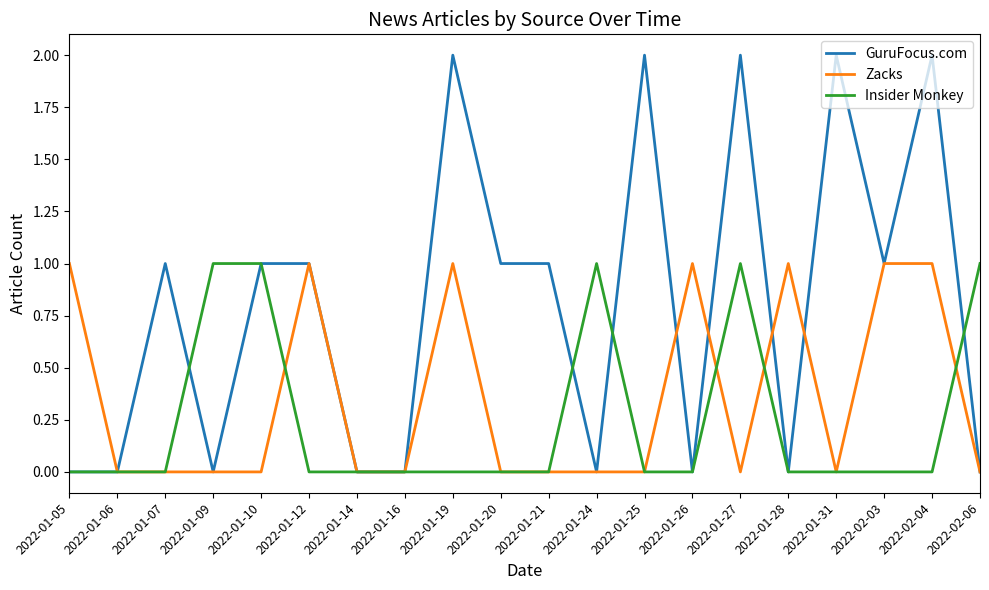

What position from the right is 2022-01-06?

19